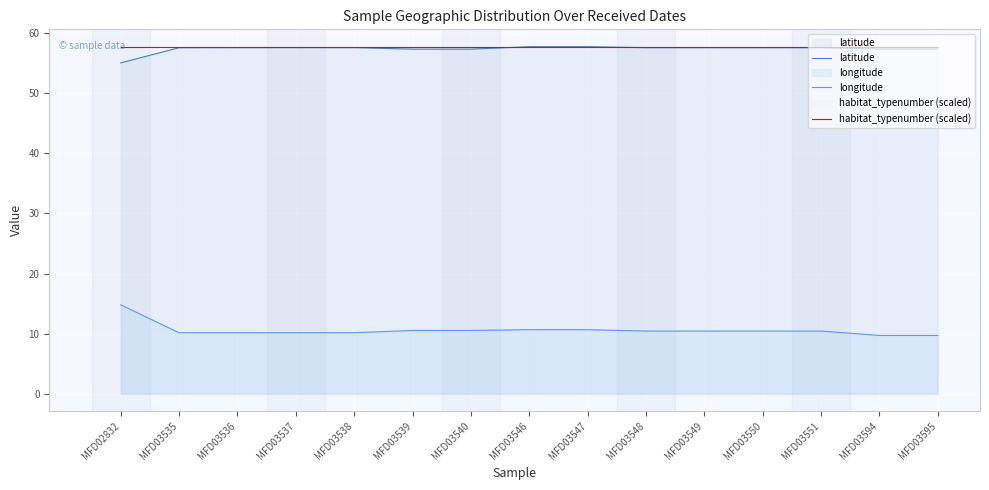

Between MFD03537 and MFD03540, which series saw the biggest shift?

longitude